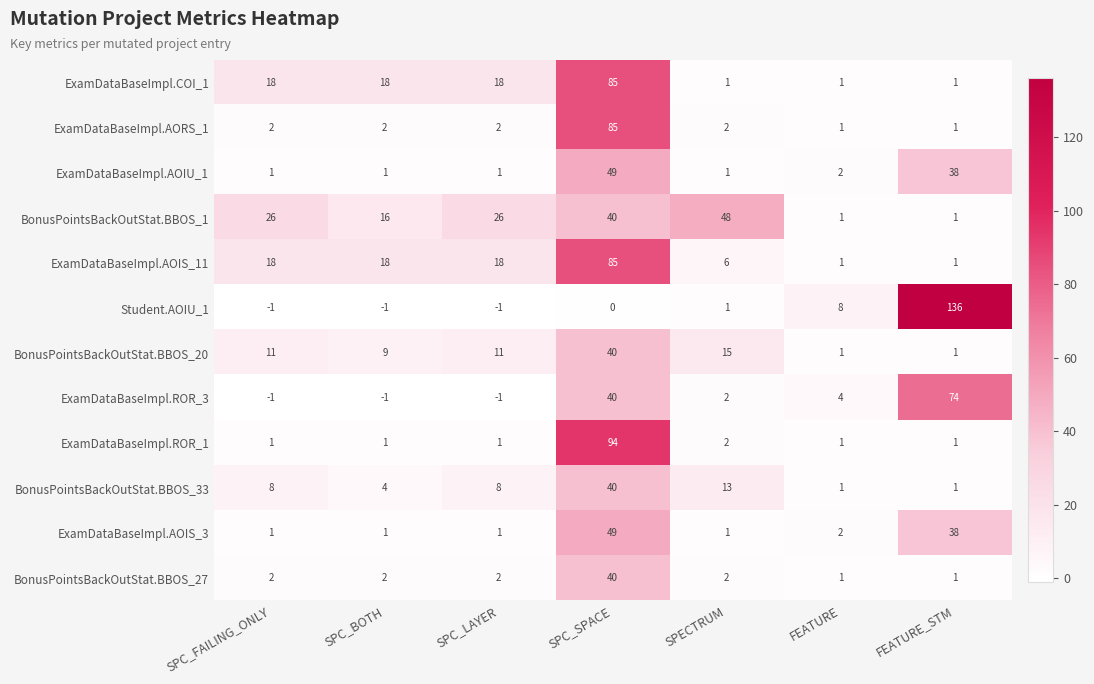

How many values in the ExamDataBaseImpl.ROR_3 series are below 2?

3